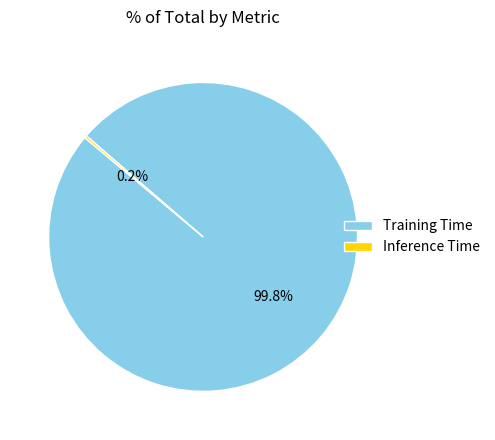

True or false: Training Time accounts for 100% of the total.

True